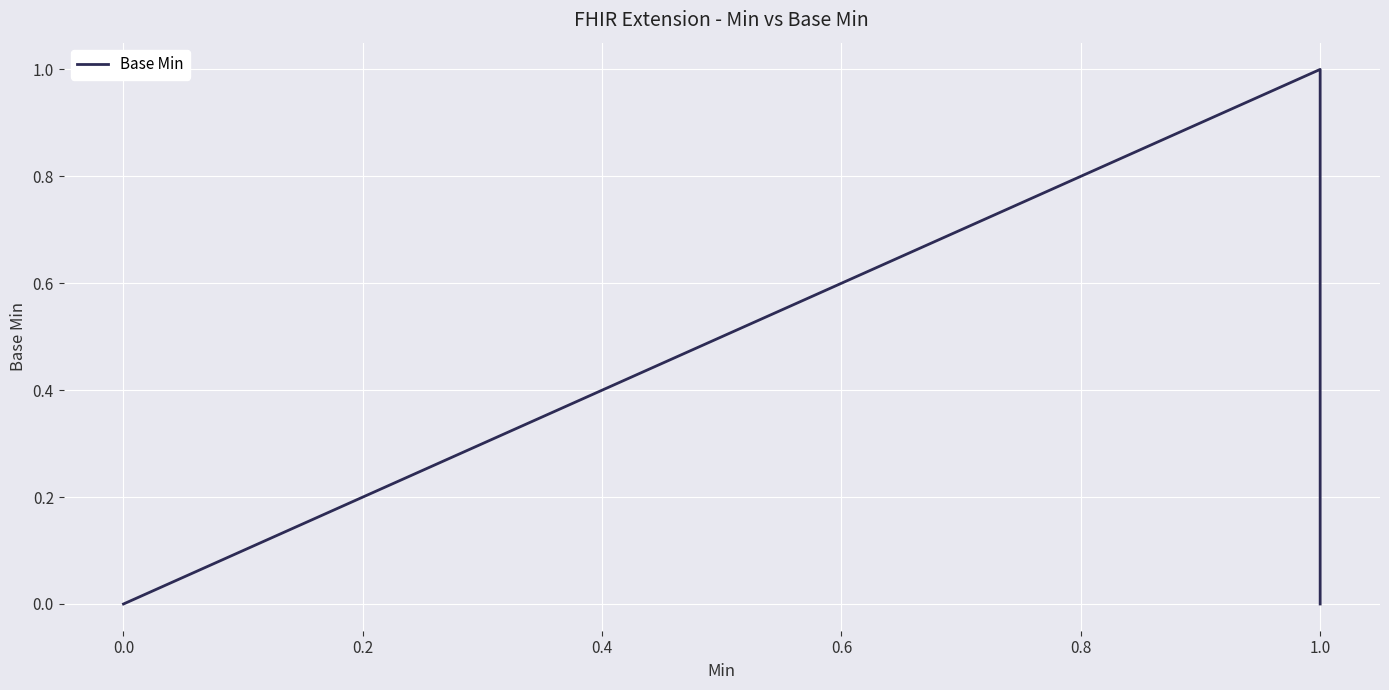

What is the difference between the maximum and minimum values?

1